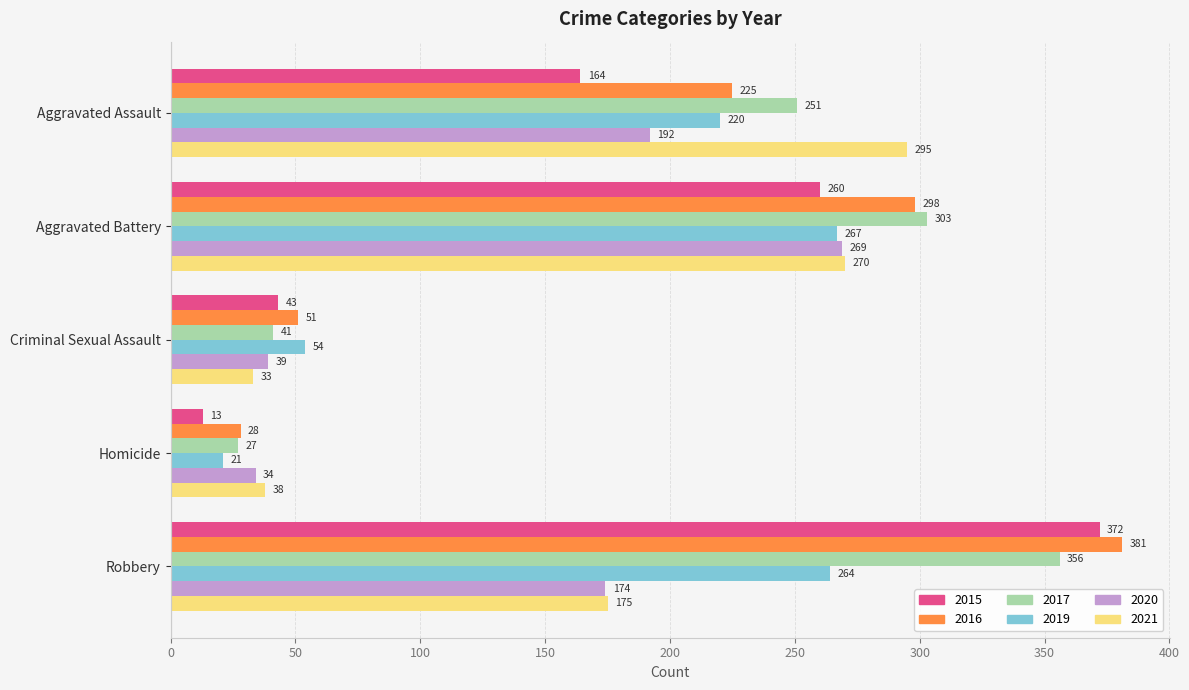

What are all the series names shown in the legend?

2015, 2016, 2017, 2019, 2020, 2021